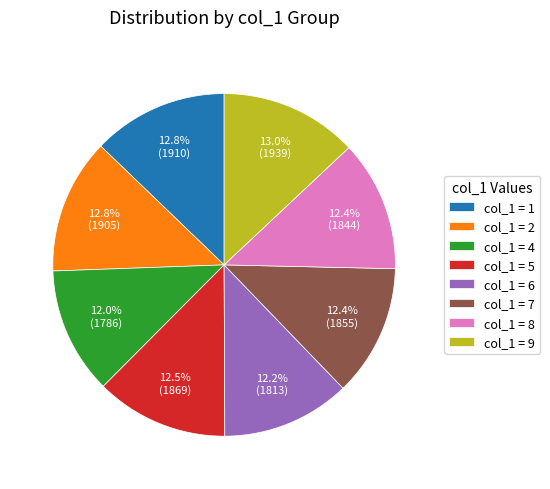

To the nearest percent, what is the difference between the largest and smallest slice percentages?

1%